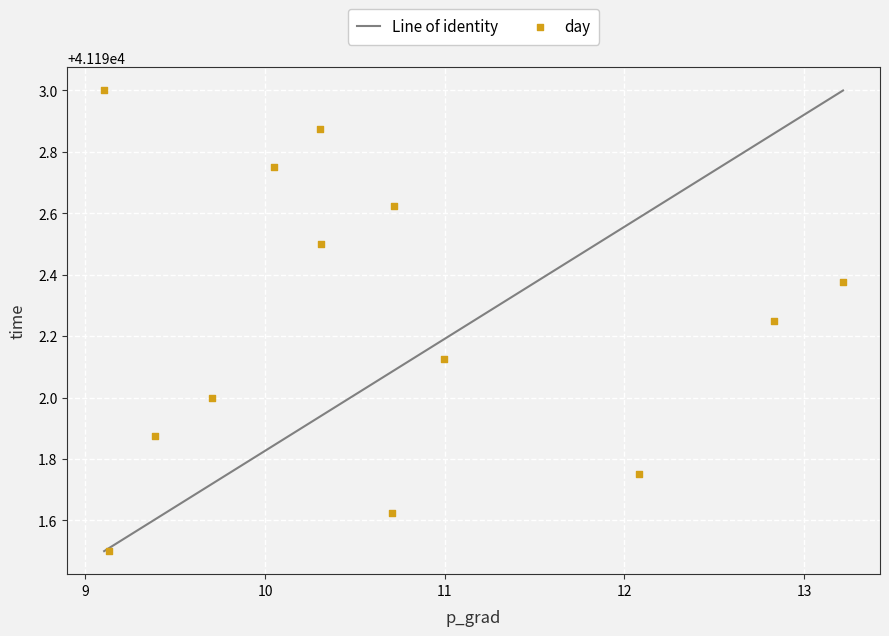

What is the range of X values (max minus min)?

4.1